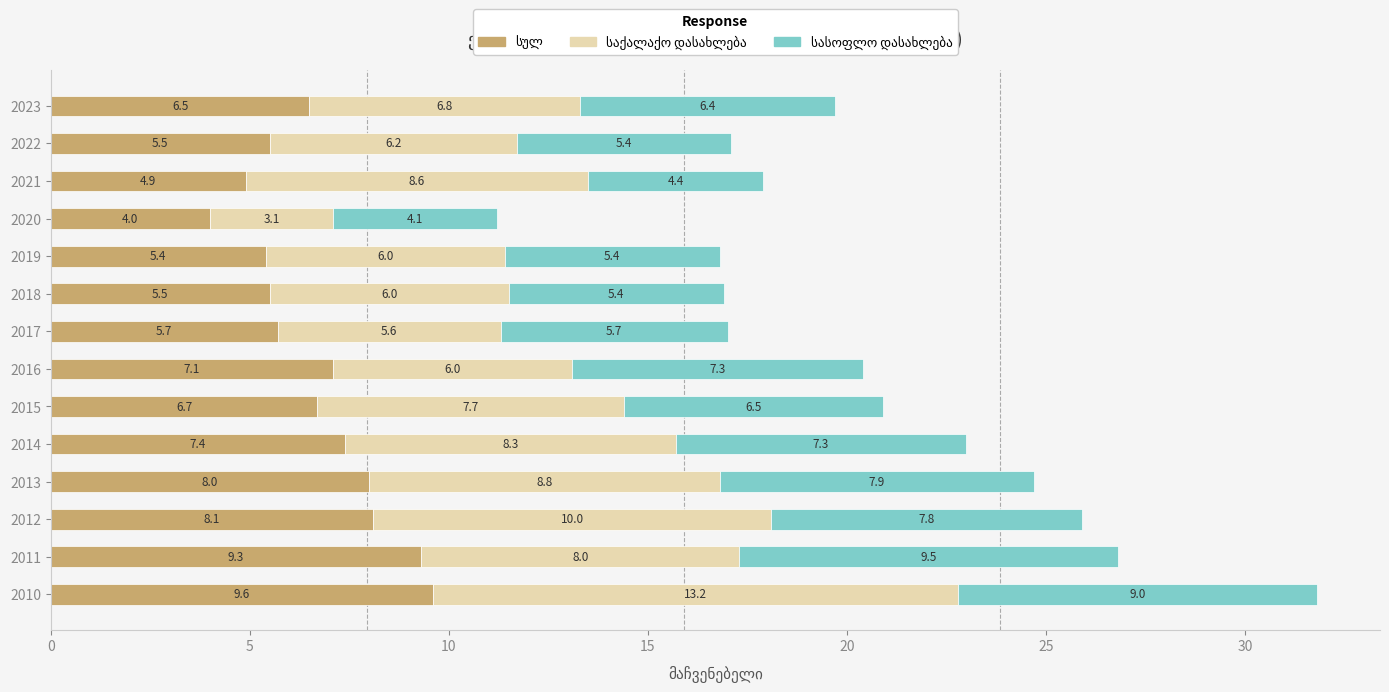

At which category is the sum across all series the highest?

2010